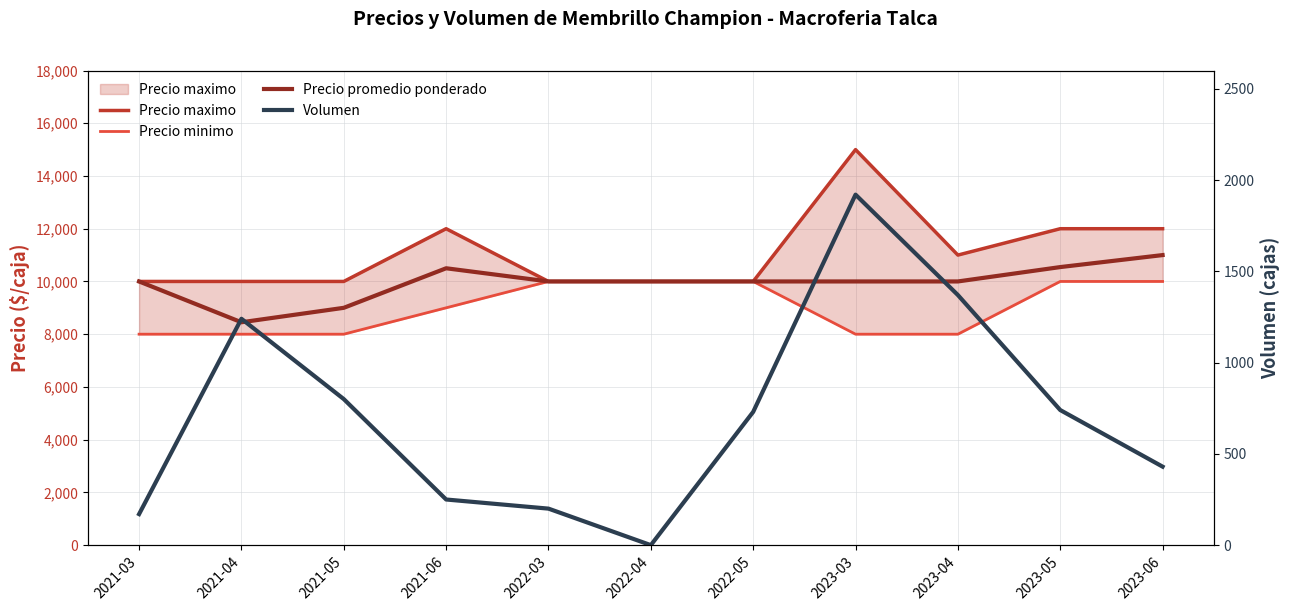

What is the total value across all series at 2023-06?

33430